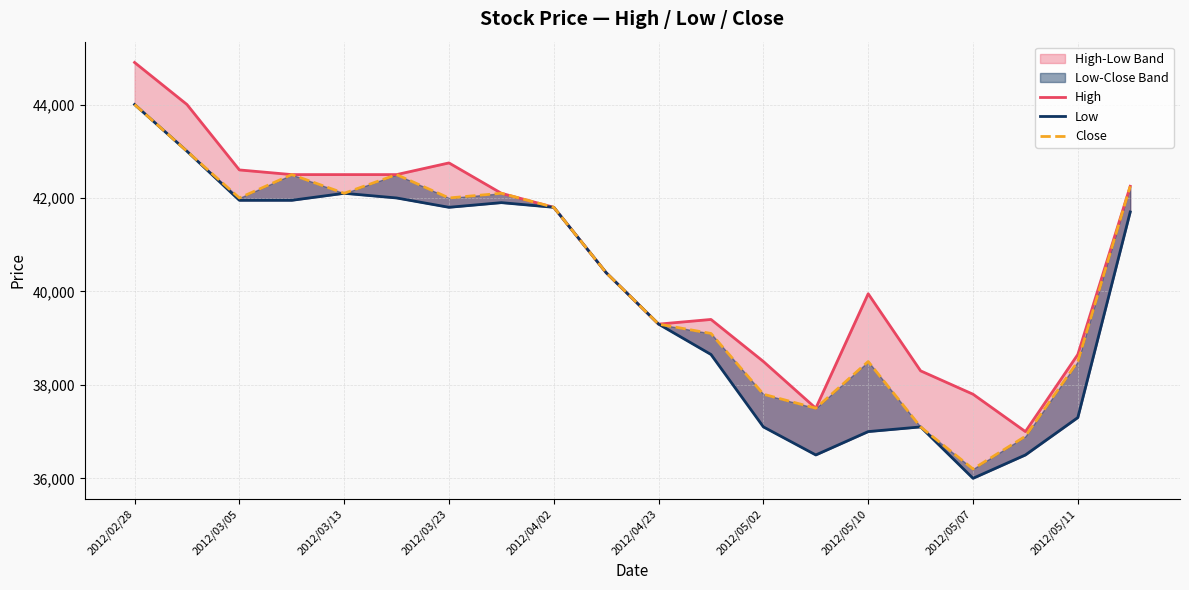

What is the total value across all series at 13?

111500